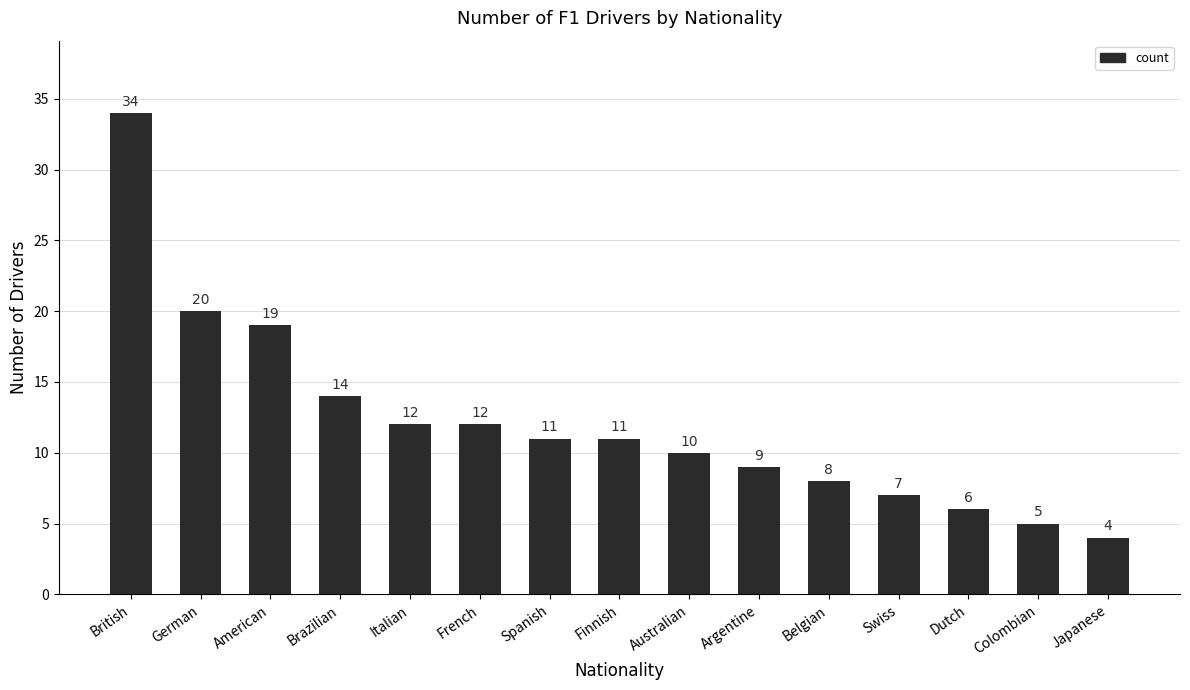

Which category has the highest value across all series?

British